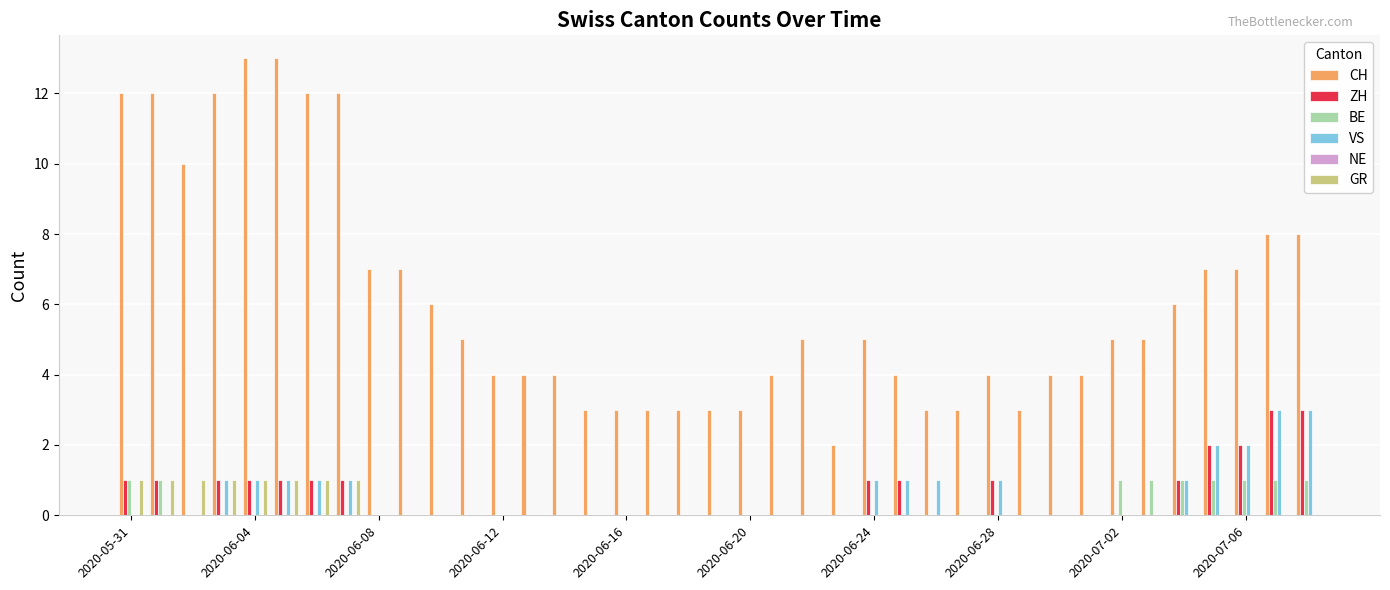

What is the maximum value for CH?

13